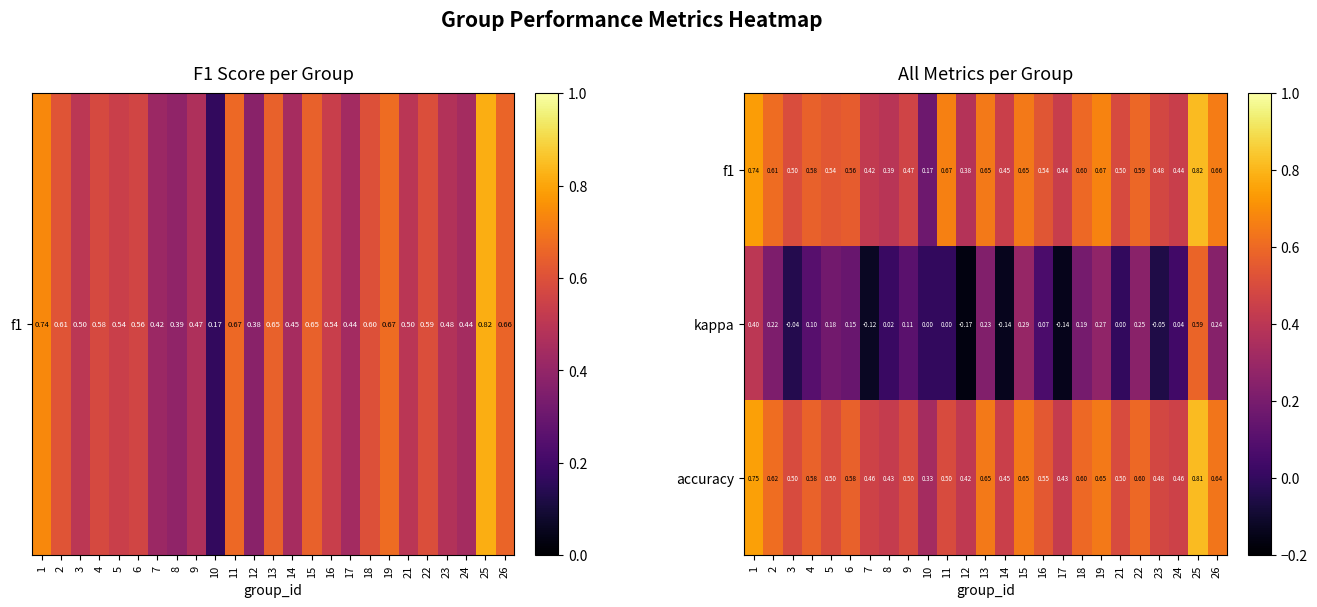

What is the total value across all series at 13?

1.5